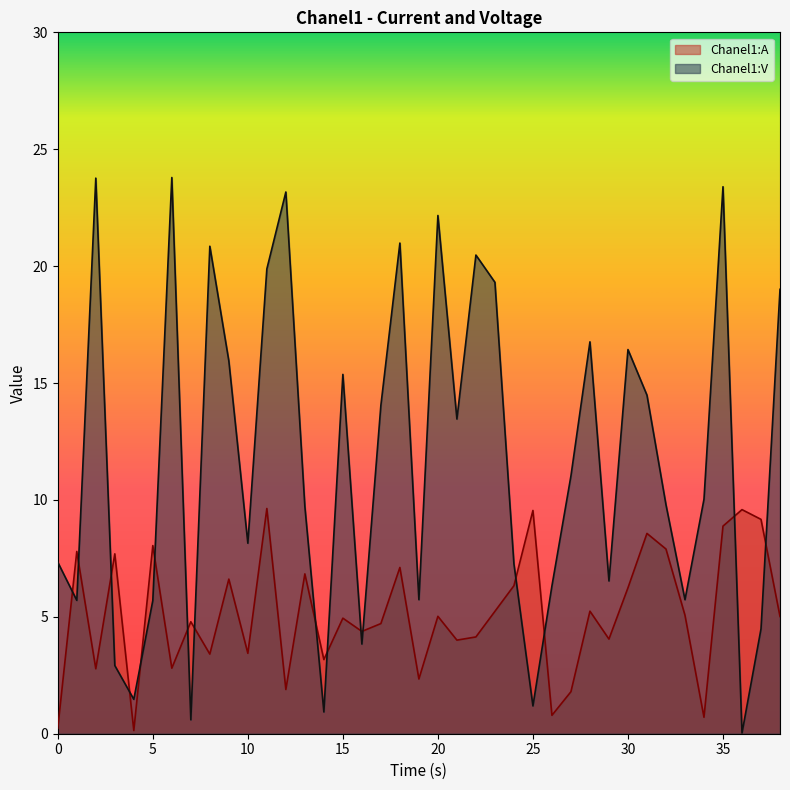

What is the difference between the maximum and minimum values in the Chanel1:V series?

23.8